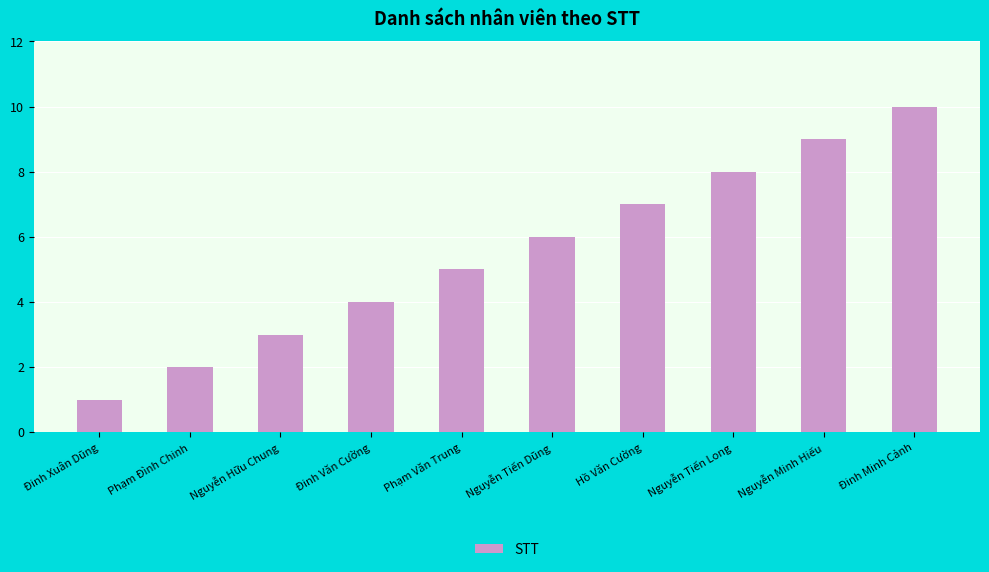

At which category does the chart reach its minimum across all series?

Đinh Xuân Dũng